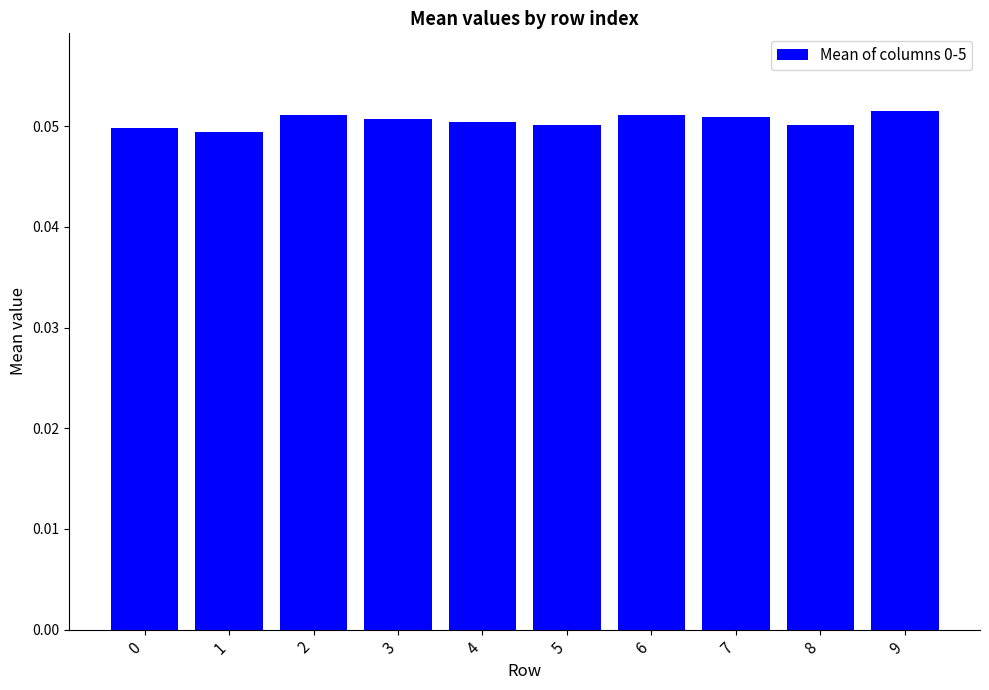

How many series are shown in this chart?

1